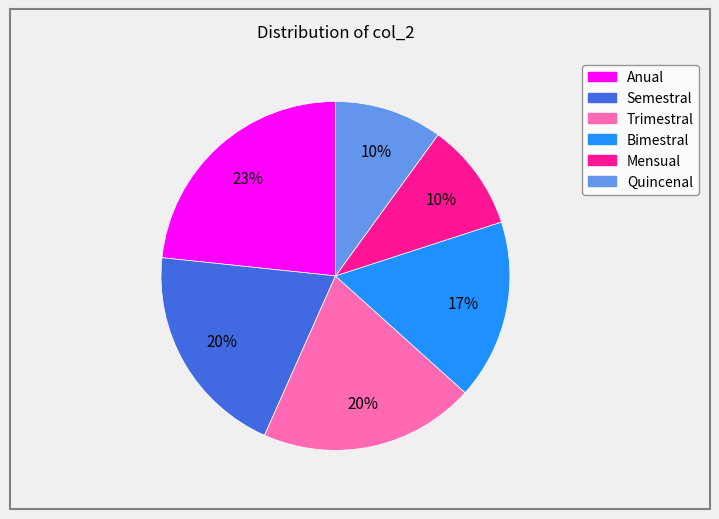

To the nearest percent, what is the difference between the largest and smallest slice percentages?

13%